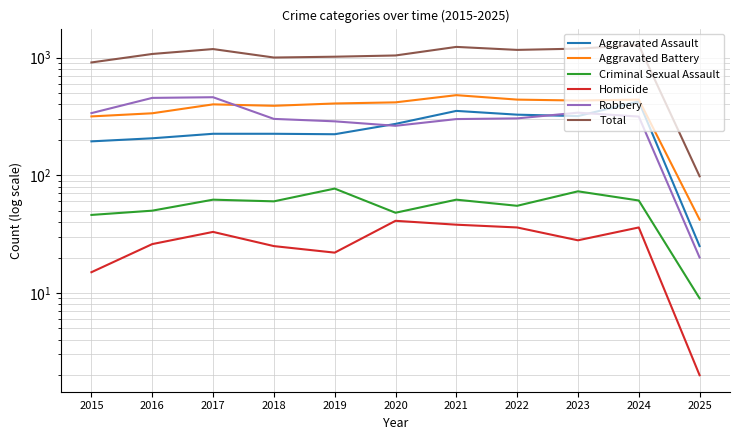

The value of Aggravated Battery at 2024 is 439. True or false?

True